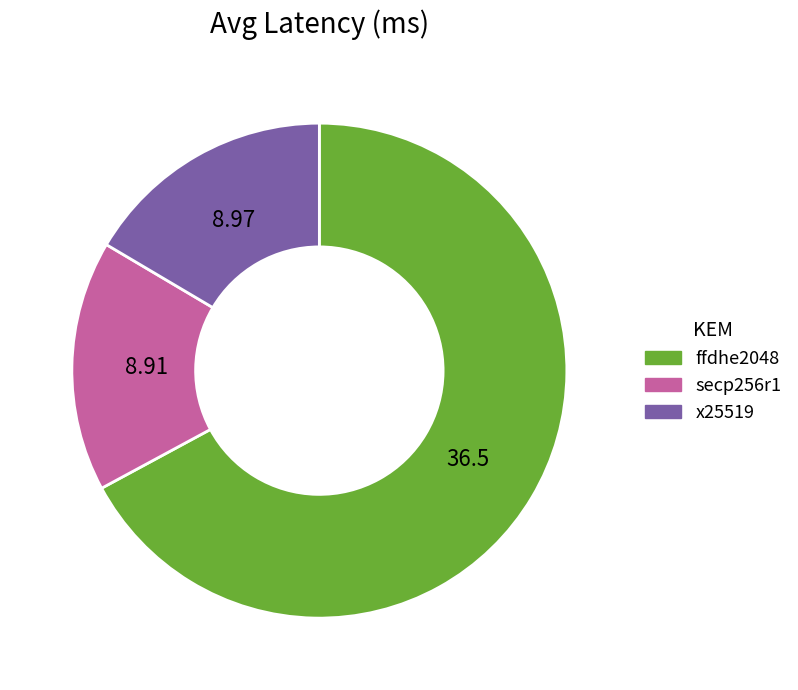

Is there a majority slice in this chart?

Yes